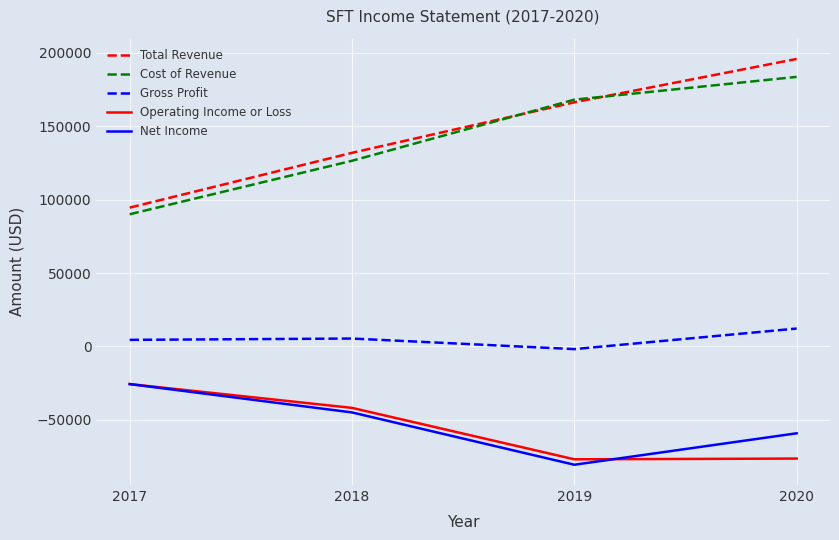

At which label does Net Income reach its peak?

2017